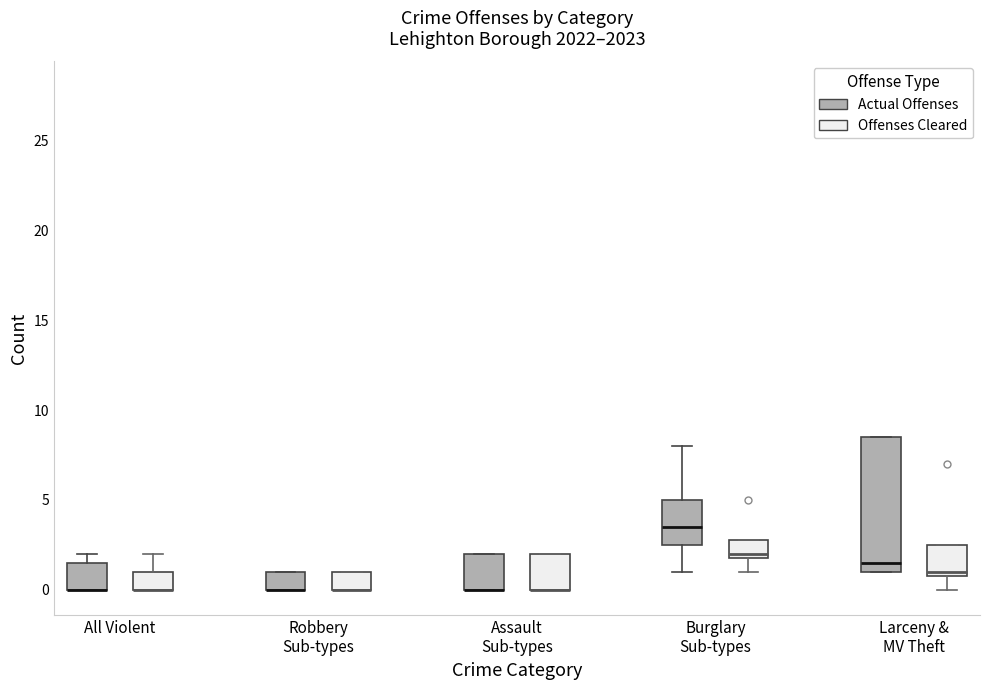

Comparing the boxes themselves (not the whiskers), which one is the tallest?

Larceny & MV Theft (Actual Offenses)